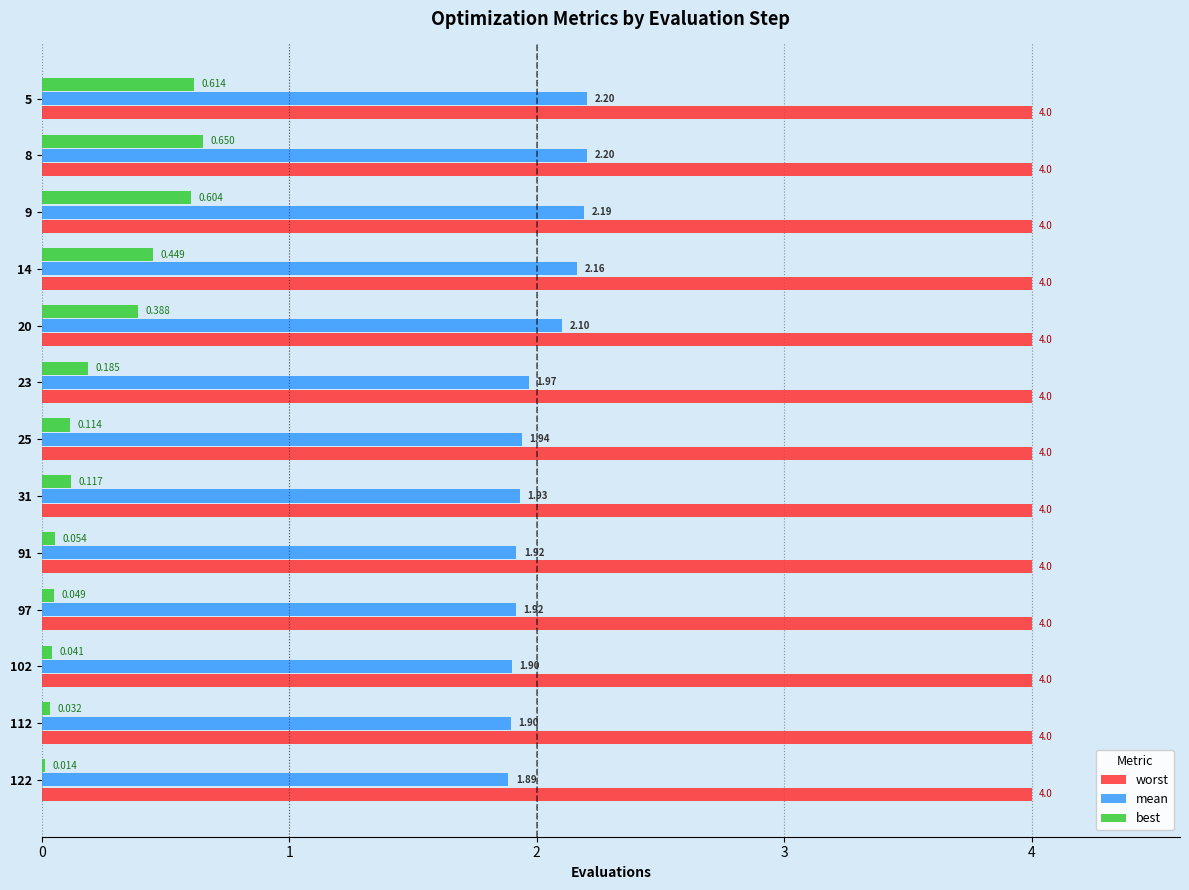

Is the value of mean at 97 greater than the value of worst at 112?

No